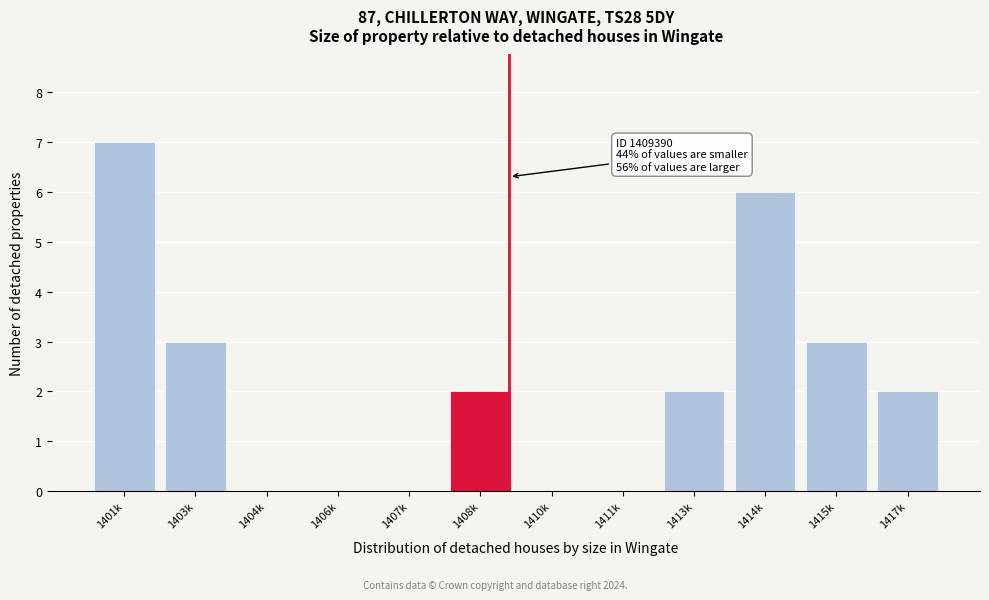

Reading left to right, what are all the values shown in this chart?

1401k=7	1403k=3	1404k=0	1406k=0	1407k=0	1408k=2	1410k=0	1411k=0	1413k=2	1414k=6	1415k=3	1417k=2